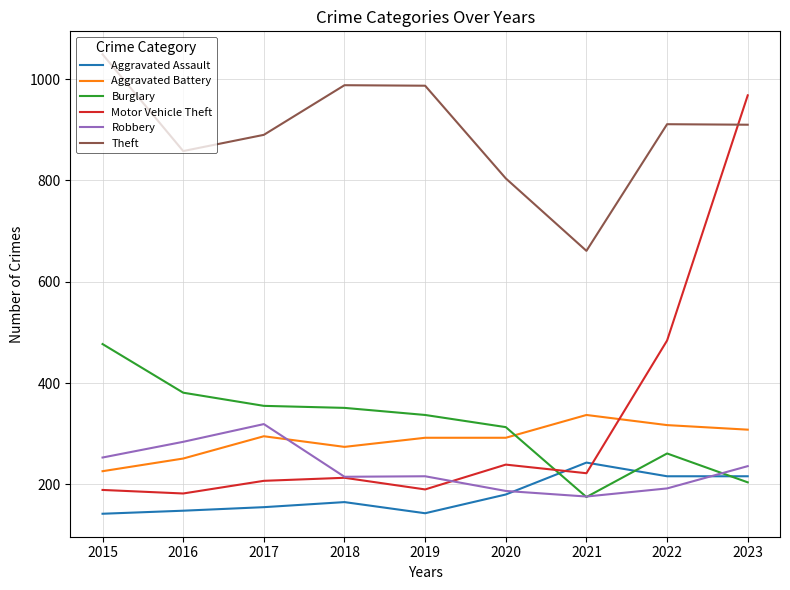

What is the greatest value displayed?

1049